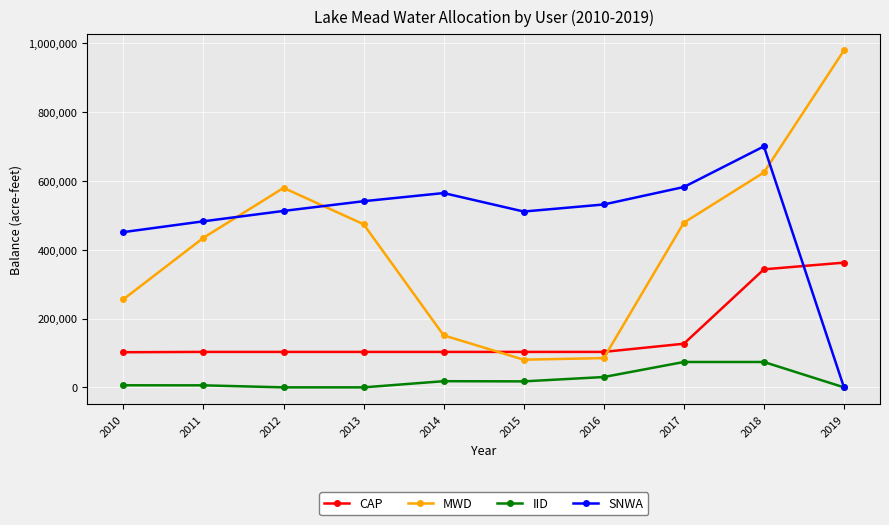

Rank the series by their maximum value, from highest to lowest.

MWD, SNWA, CAP, IID